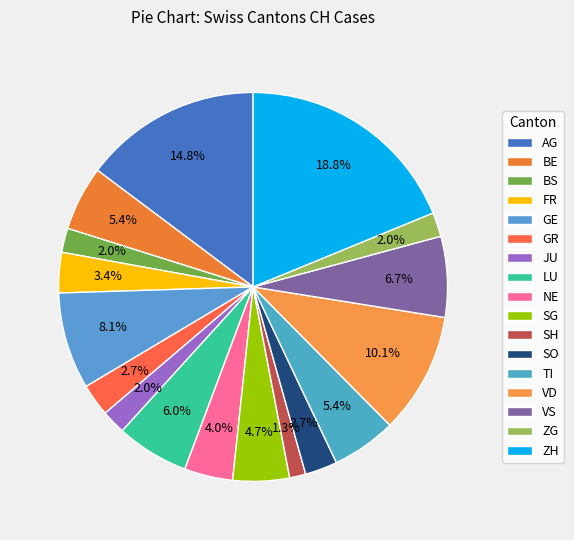

How many slices are in this pie chart?

17